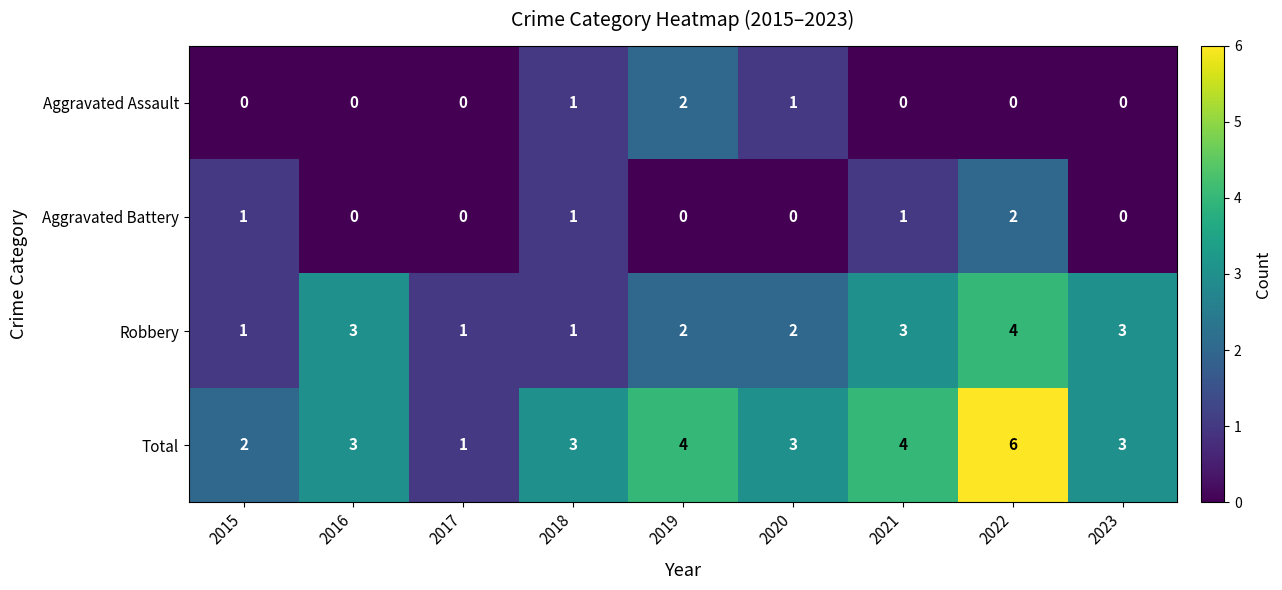

True or false: Total has a value of 2 at 2016.

False